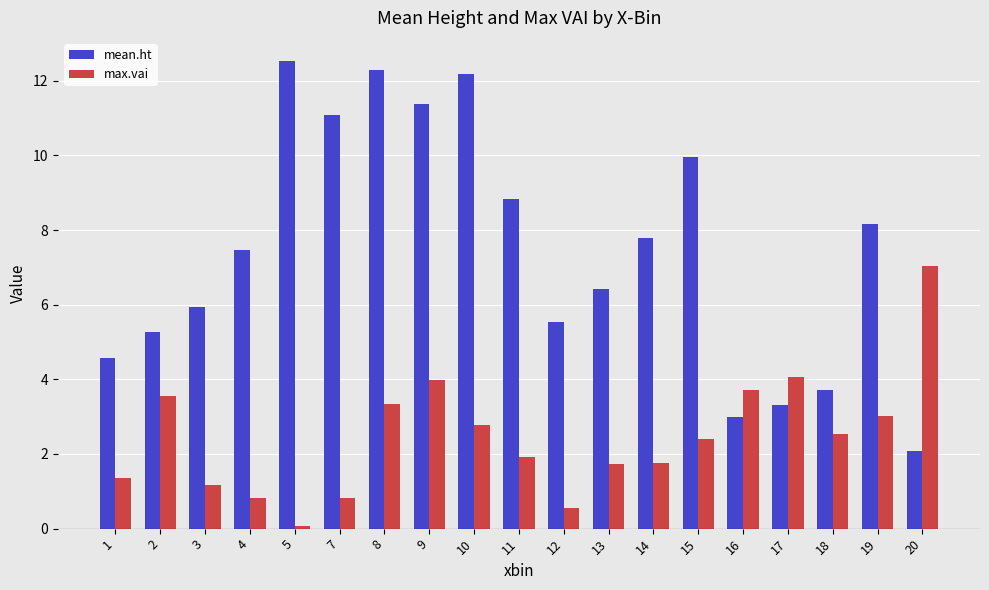

The value of max.vai at 4 is 0.8. True or false?

True